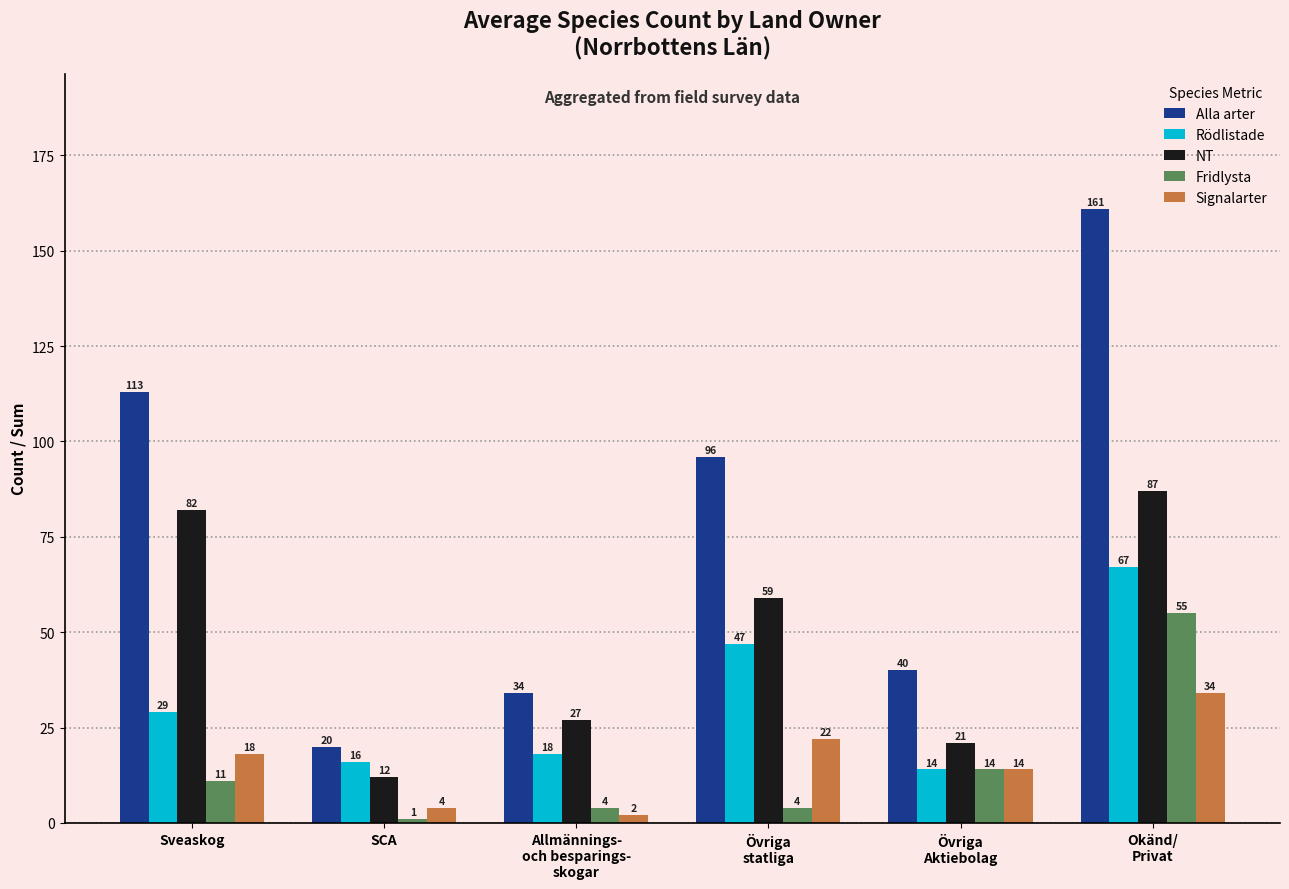

What value does the NT series have at Övriga
statliga?

59